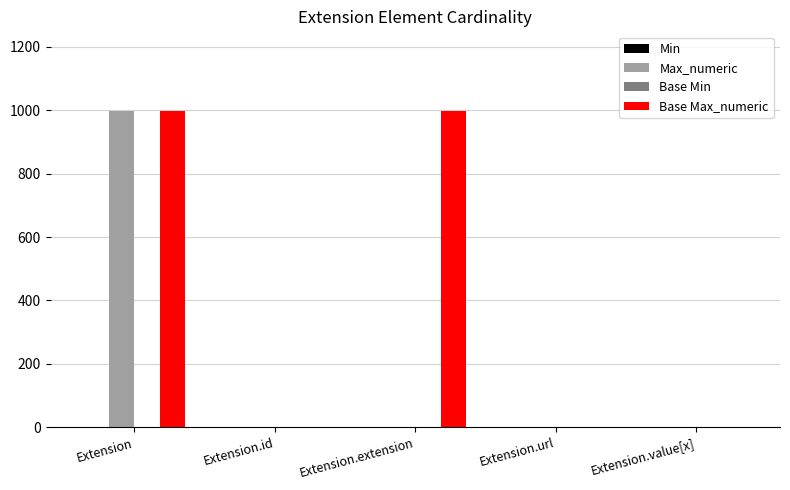

At which category is the sum across all series the highest?

Extension